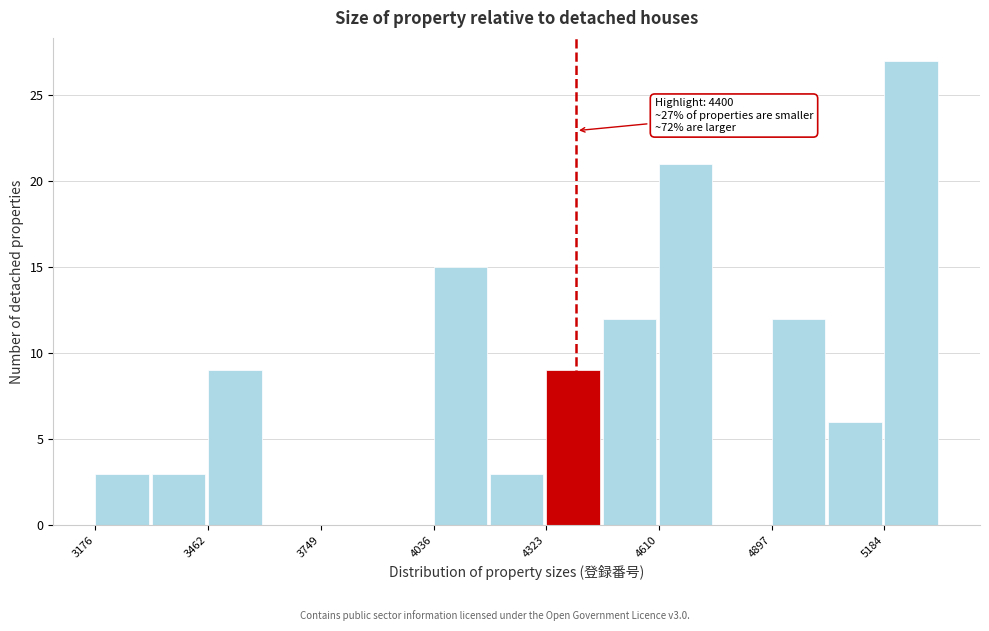

Around what value on the x-axis is the tallest bar? Give the approximate position of its centre, as read against the axis.

5250